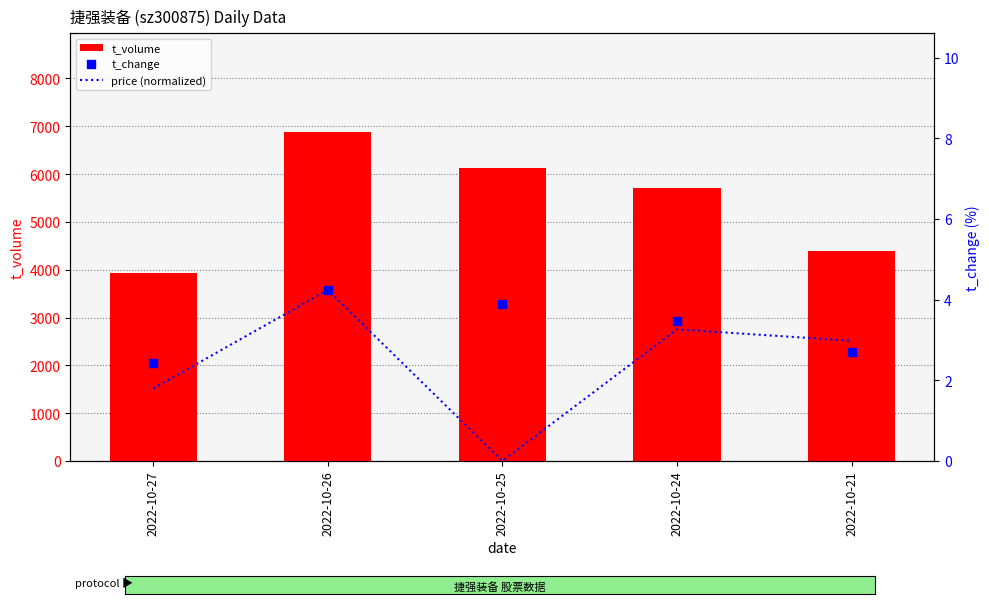

At which category is the sum across all series the highest?

2022-10-26